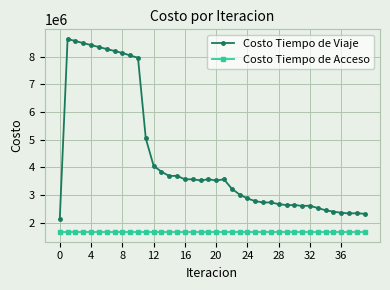

How many series are shown in this chart?

2